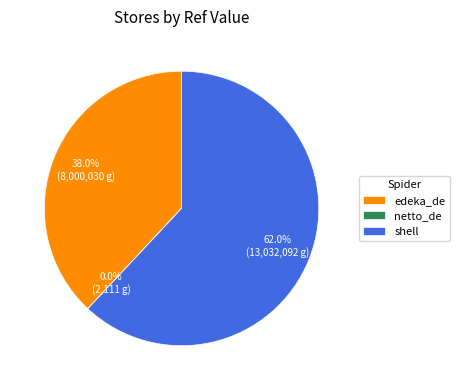

What is the largest slice in the pie chart?

shell